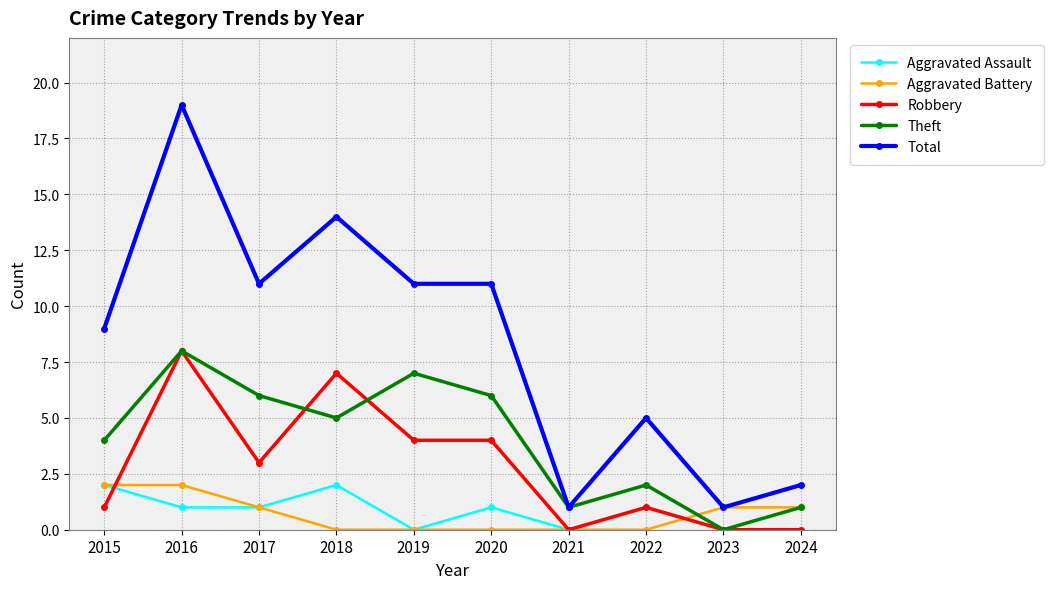

Reading right to left, what are all the values shown in this chart?

Aggravated Assault: 0	0	1	0	1	0	2	1	1	2
Aggravated Battery: 1	1	0	0	0	0	0	1	2	2
Robbery: 0	0	1	0	4	4	7	3	8	1
Theft: 1	0	2	1	6	7	5	6	8	4
Total: 2	1	5	1	11	11	14	11	19	9